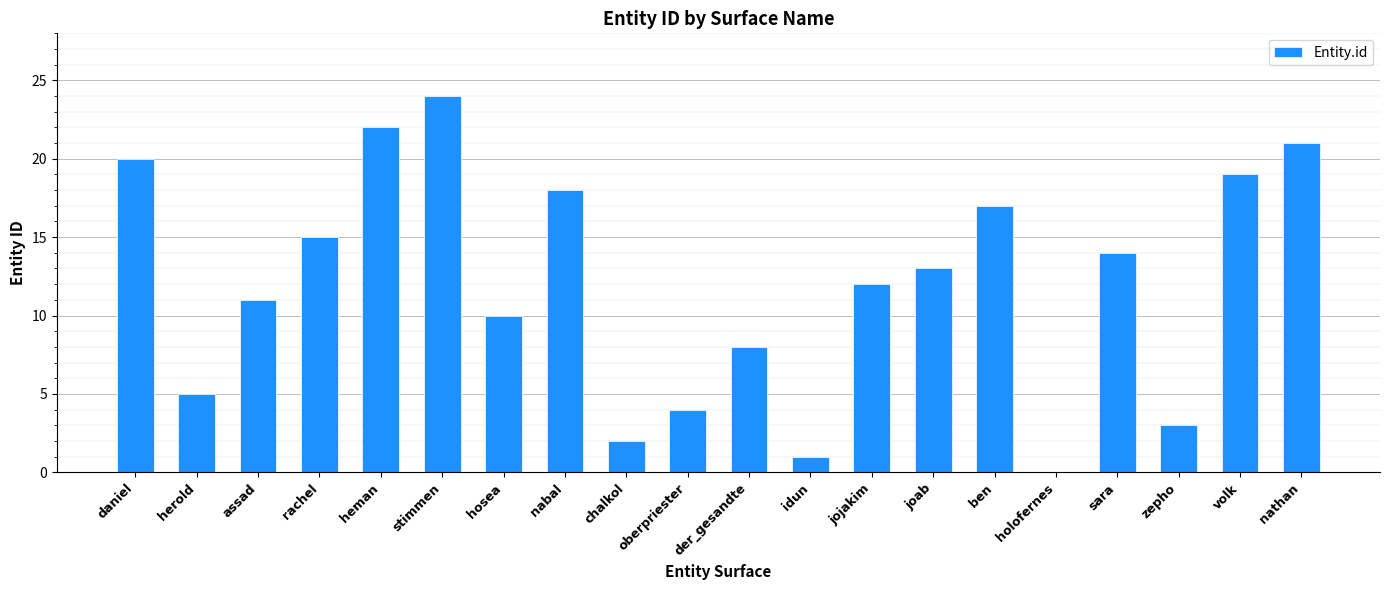

What is the ratio of the value at zepho to the value at volk?

0.2